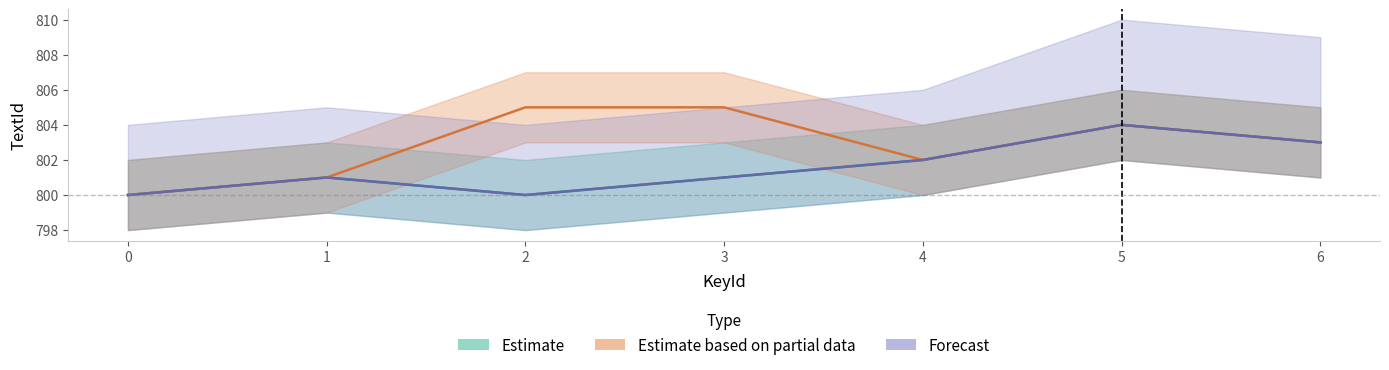

How many lines are shown in the chart?

3